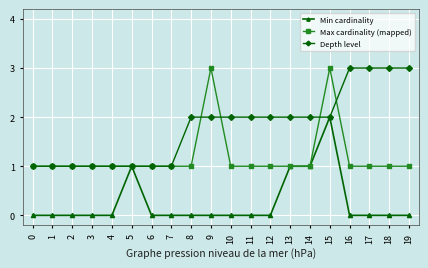

At which category is the sum across all series the highest?

15